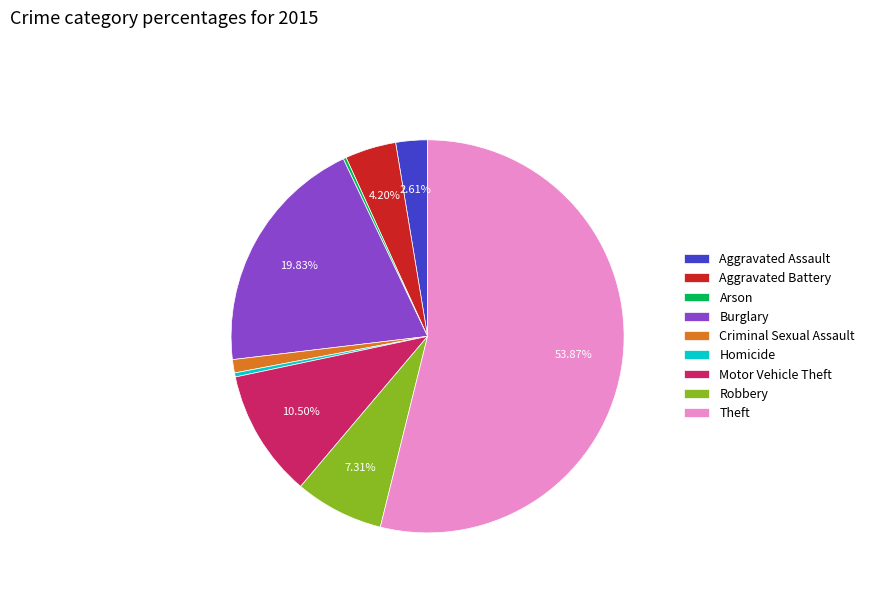

Which category has the biggest portion of the pie?

Theft